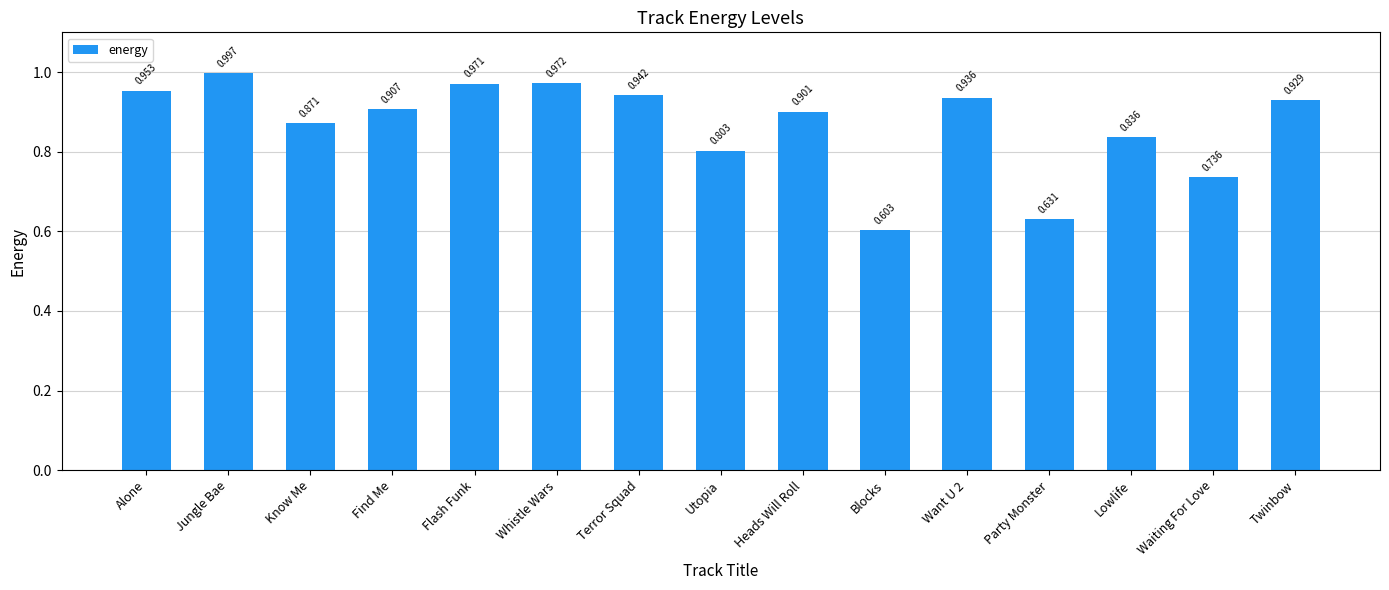

Is it true that the value at Want U 2 is 0.9?

True